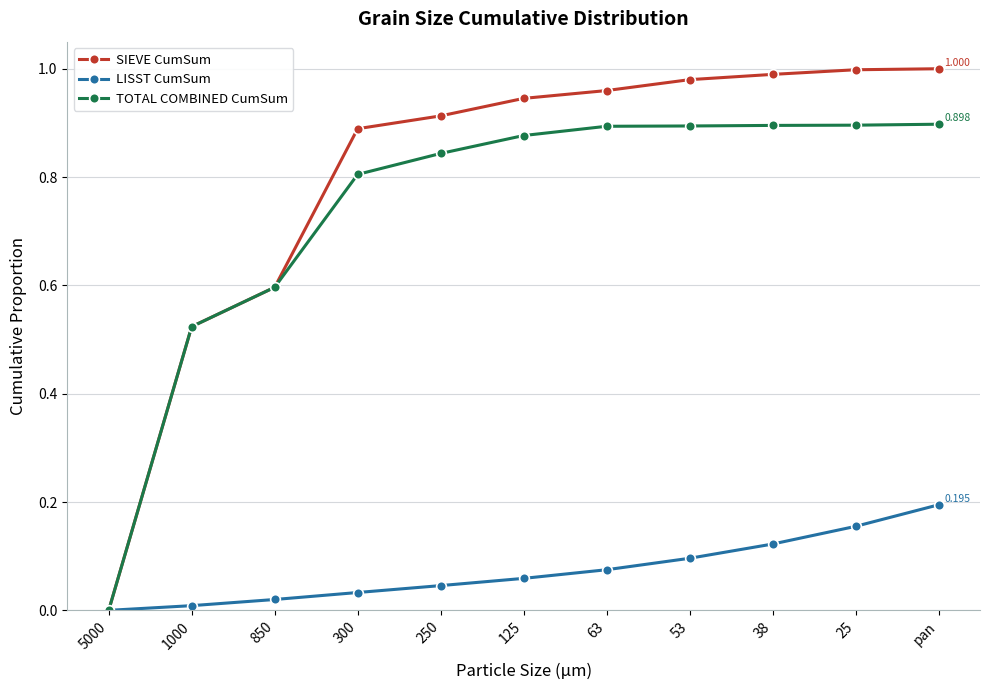

What is the label of the 11th point from the left?

pan